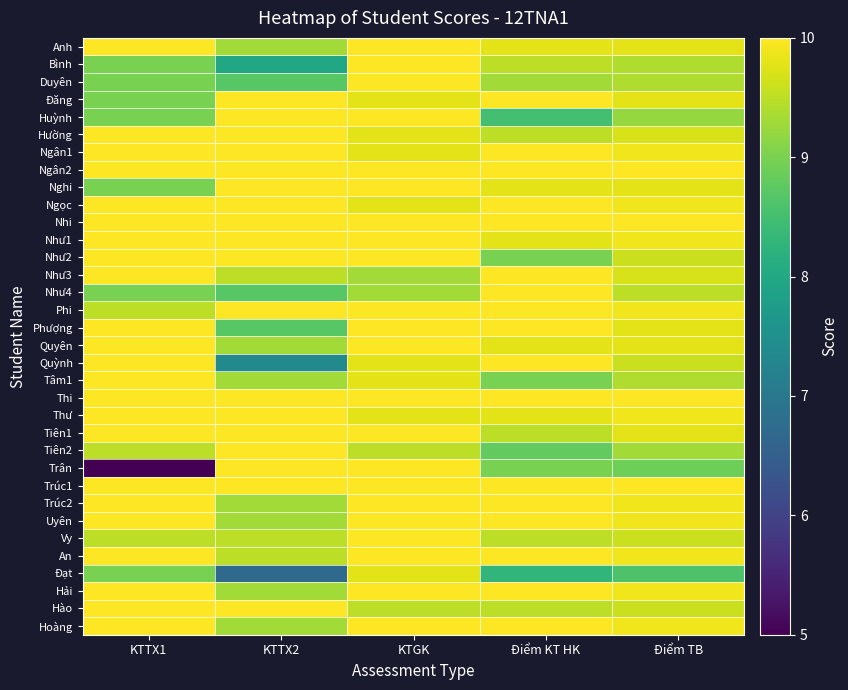

Reading left to right, transcribe all the data shown in this chart.

Anh: KTTX1=10.0	KTTX2=9.3	KTGK=10.0	Điểm KT HK=9.8	Điểm TB=9.8
Bình: KTTX1=9.0	KTTX2=8.0	KTGK=10.0	Điểm KT HK=9.5	Điểm TB=9.4
Duyên: KTTX1=9.0	KTTX2=8.7	KTGK=10.0	Điểm KT HK=9.3	Điểm TB=9.4
Đăng: KTTX1=9.0	KTTX2=10.0	KTGK=9.8	Điểm KT HK=10.0	Điểm TB=9.8
Huỳnh: KTTX1=9.0	KTTX2=10.0	KTGK=10.0	Điểm KT HK=8.5	Điểm TB=9.2
Hường: KTTX1=10.0	KTTX2=10.0	KTGK=9.8	Điểm KT HK=9.5	Điểm TB=9.7
Ngân1: KTTX1=10.0	KTTX2=10.0	KTGK=9.8	Điểm KT HK=10.0	Điểm TB=9.9
Ngân2: KTTX1=10.0	KTTX2=10.0	KTGK=10.0	Điểm KT HK=10.0	Điểm TB=10.0
Nghi: KTTX1=9.0	KTTX2=10.0	KTGK=10.0	Điểm KT HK=9.8	Điểm TB=9.8
Ngọc: KTTX1=10.0	KTTX2=10.0	KTGK=9.8	Điểm KT HK=10.0	Điểm TB=9.9
Nhi: KTTX1=10.0	KTTX2=10.0	KTGK=10.0	Điểm KT HK=10.0	Điểm TB=10.0
Như1: KTTX1=10.0	KTTX2=10.0	KTGK=10.0	Điểm KT HK=9.8	Điểm TB=9.9
Như2: KTTX1=10.0	KTTX2=10.0	KTGK=10.0	Điểm KT HK=9.0	Điểm TB=9.6
Như3: KTTX1=10.0	KTTX2=9.5	KTGK=9.3	Điểm KT HK=10.0	Điểm TB=9.7
Như4: KTTX1=9.0	KTTX2=8.7	KTGK=9.3	Điểm KT HK=10.0	Điểm TB=9.5
Phi: KTTX1=9.5	KTTX2=10.0	KTGK=10.0	Điểm KT HK=10.0	Điểm TB=9.9
Phượng: KTTX1=10.0	KTTX2=8.7	KTGK=10.0	Điểm KT HK=10.0	Điểm TB=9.8
Quyên: KTTX1=10.0	KTTX2=9.3	KTGK=10.0	Điểm KT HK=9.8	Điểm TB=9.8
Quỳnh: KTTX1=10.0	KTTX2=7.4	KTGK=9.8	Điểm KT HK=10.0	Điểm TB=9.6
Tâm1: KTTX1=10.0	KTTX2=9.3	KTGK=9.8	Điểm KT HK=9.0	Điểm TB=9.4
Thi: KTTX1=10.0	KTTX2=10.0	KTGK=10.0	Điểm KT HK=10.0	Điểm TB=10.0
Thư: KTTX1=10.0	KTTX2=10.0	KTGK=9.8	Điểm KT HK=9.8	Điểm TB=9.9
Tiên1: KTTX1=10.0	KTTX2=10.0	KTGK=10.0	Điểm KT HK=9.5	Điểm TB=9.8
Tiên2: KTTX1=9.5	KTTX2=10.0	KTGK=9.5	Điểm KT HK=8.8	Điểm TB=9.3
Trân: KTTX1=5.0	KTTX2=10.0	KTGK=10.0	Điểm KT HK=9.0	Điểm TB=8.9
Trúc1: KTTX1=10.0	KTTX2=10.0	KTGK=10.0	Điểm KT HK=10.0	Điểm TB=10.0
Trúc2: KTTX1=10.0	KTTX2=9.3	KTGK=10.0	Điểm KT HK=10.0	Điểm TB=9.9
Uyên: KTTX1=10.0	KTTX2=9.3	KTGK=10.0	Điểm KT HK=10.0	Điểm TB=9.9
Vy: KTTX1=9.5	KTTX2=9.5	KTGK=10.0	Điểm KT HK=9.5	Điểm TB=9.6
An: KTTX1=10.0	KTTX2=9.5	KTGK=10.0	Điểm KT HK=10.0	Điểm TB=9.9
Đạt: KTTX1=9.0	KTTX2=6.7	KTGK=9.8	Điểm KT HK=8.3	Điểm TB=8.6
Hải: KTTX1=10.0	KTTX2=9.3	KTGK=10.0	Điểm KT HK=10.0	Điểm TB=9.9
Hào: KTTX1=10.0	KTTX2=10.0	KTGK=9.5	Điểm KT HK=9.5	Điểm TB=9.6
Hoàng: KTTX1=10.0	KTTX2=9.3	KTGK=10.0	Điểm KT HK=10.0	Điểm TB=9.9